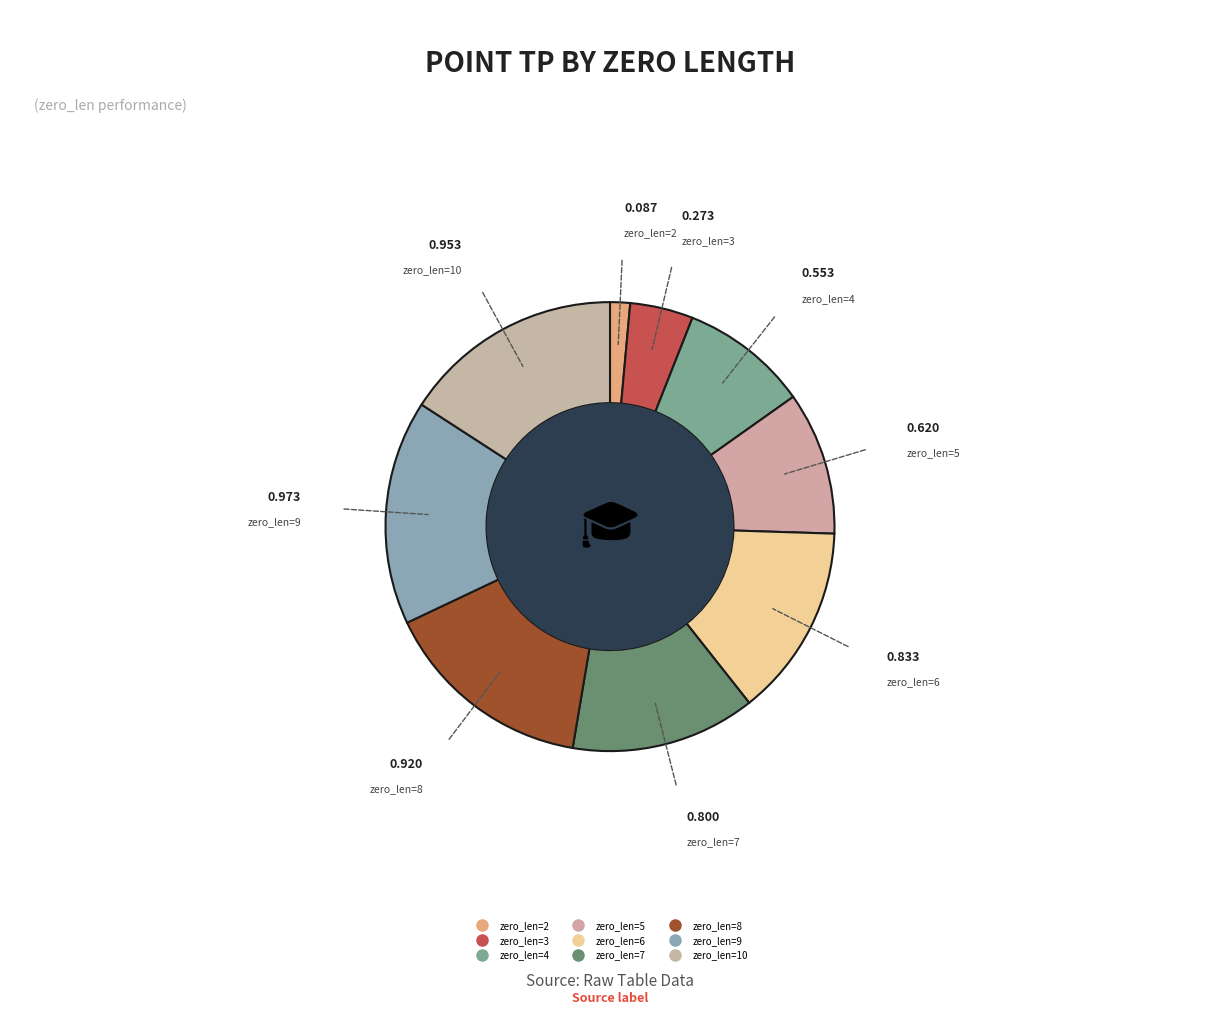

What is the change in value from zero_len=5 to zero_len=10?

+0.3